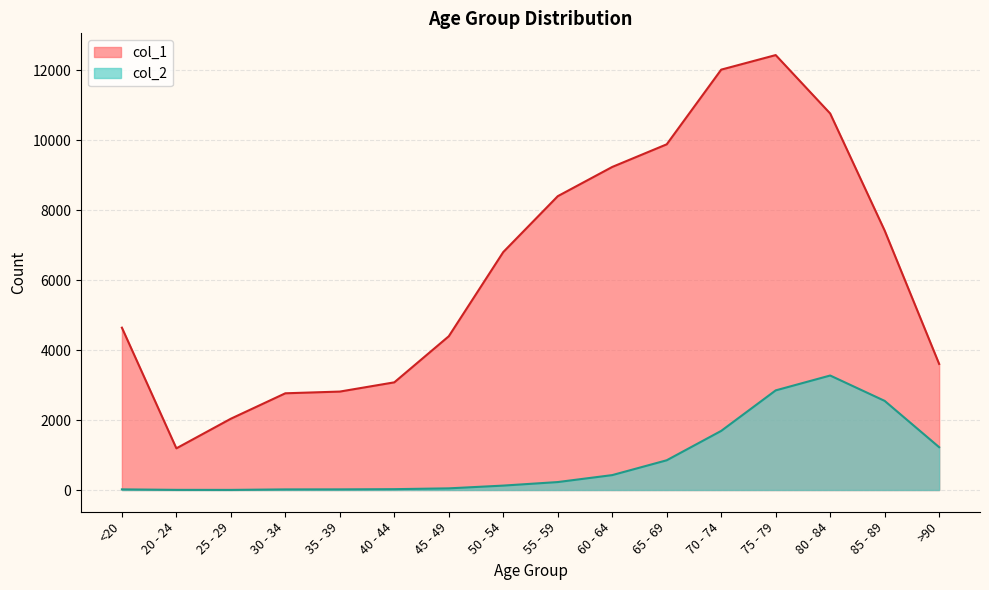

What is the sum of all col_1 values?

101482